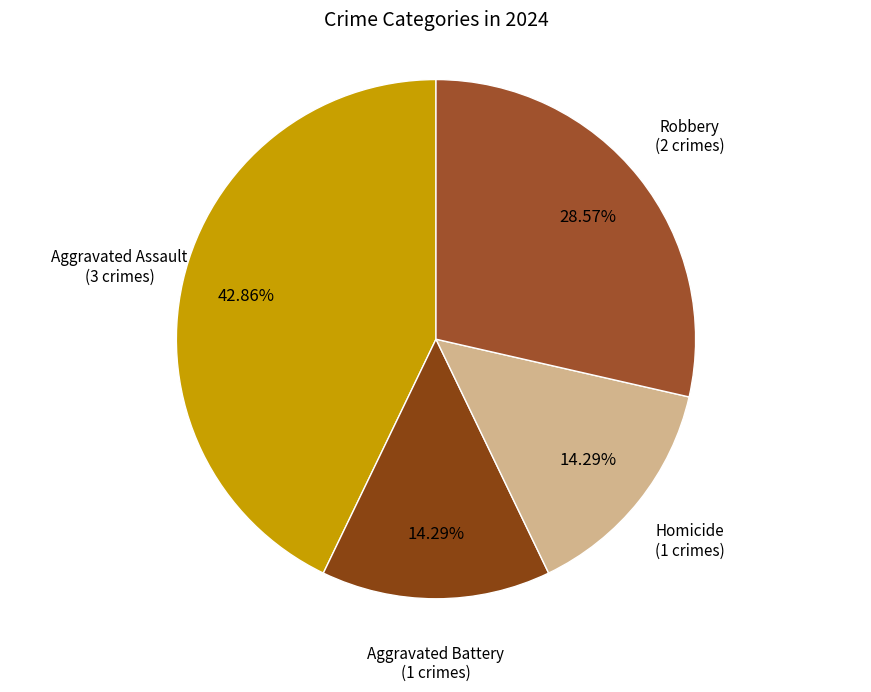

Is there any slice that represents more than half of the pie?

No